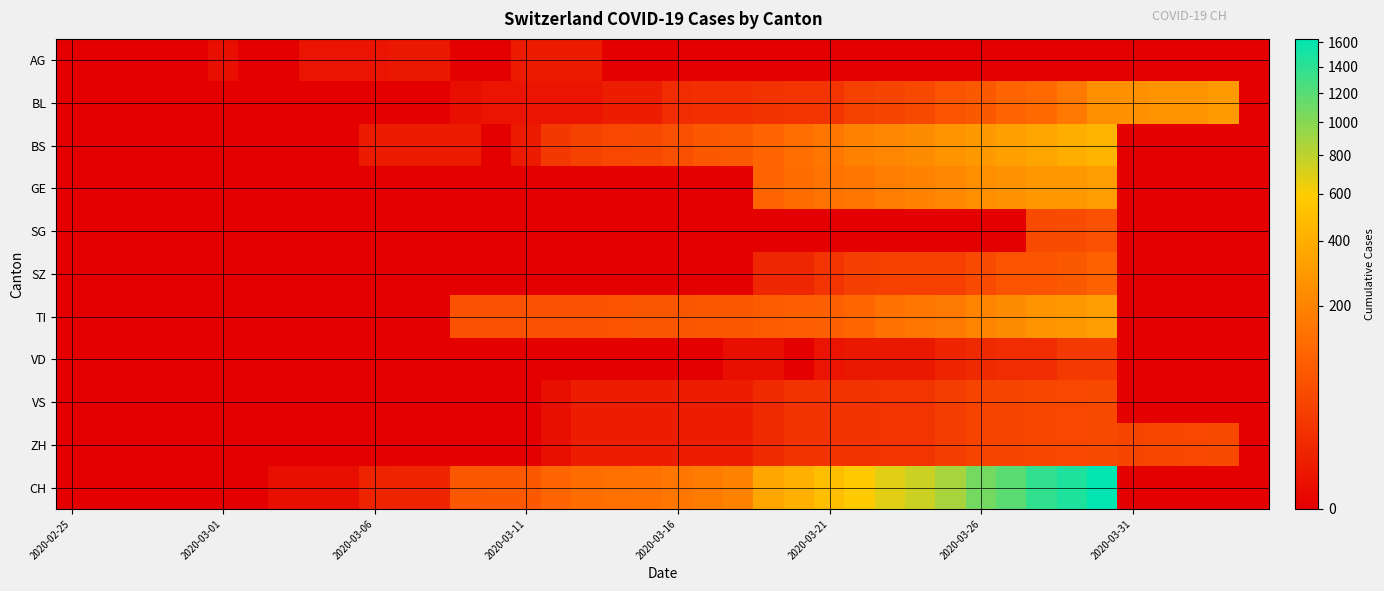

At which category is the sum across all series the highest?

34